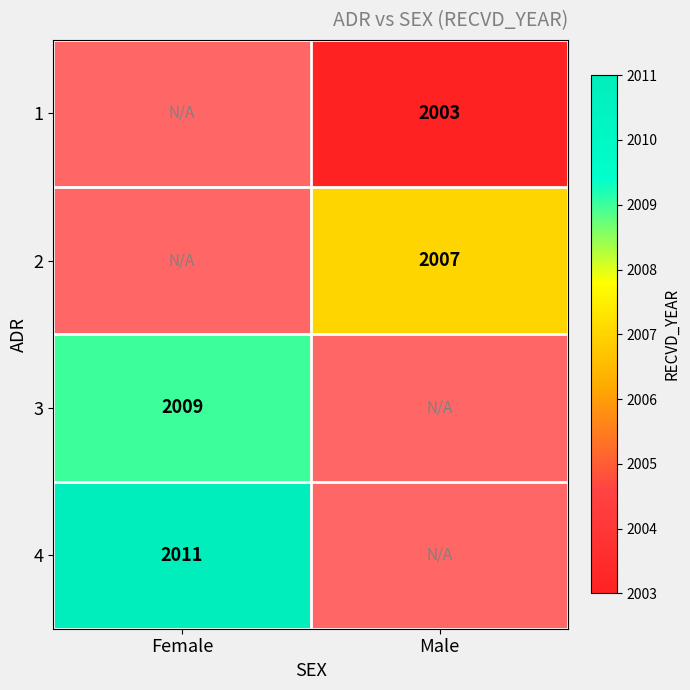

Which label corresponds to the largest value in the chart?

Female